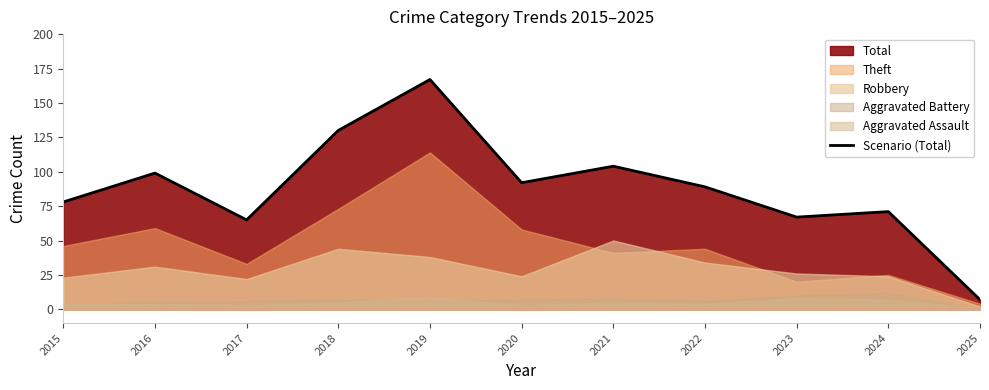

What is the difference between the values at 2016 and 2024?

28